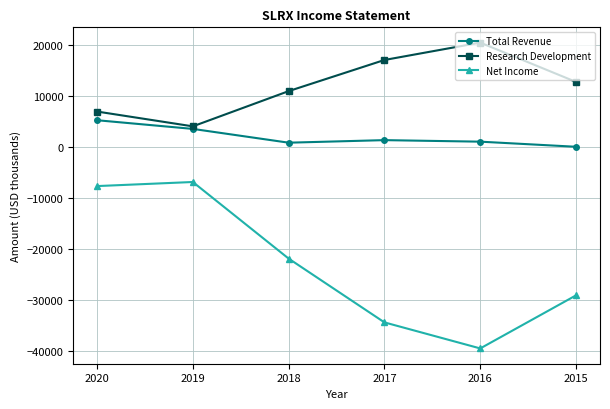

True or false: Research Development has a value of 2552 at 2020.

False